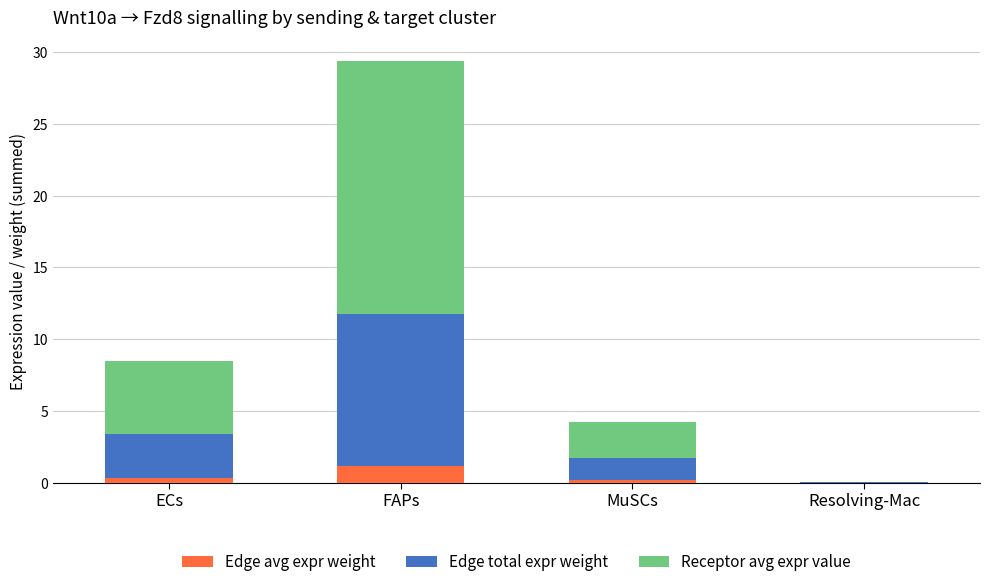

The value of Edge avg expr weight at FAPs is 1.2. True or false?

True